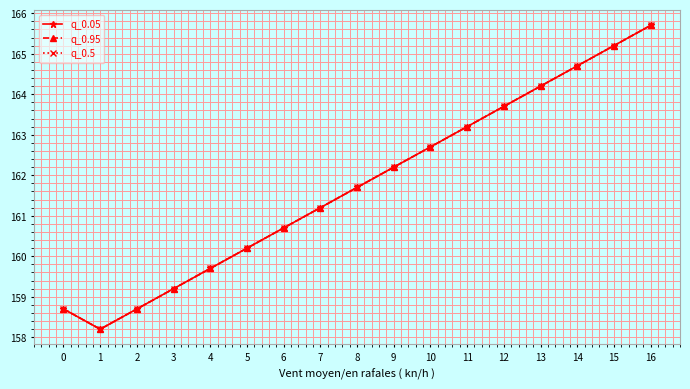

Is this an area chart (filled region under the line)?

No